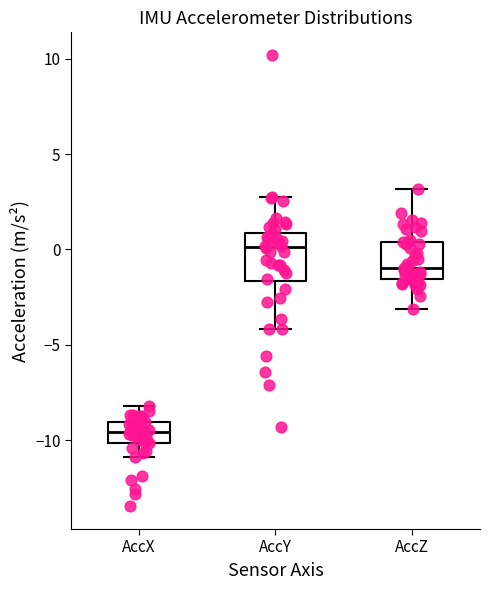

Which box is the tallest, from its lower edge to its upper edge?

AccY